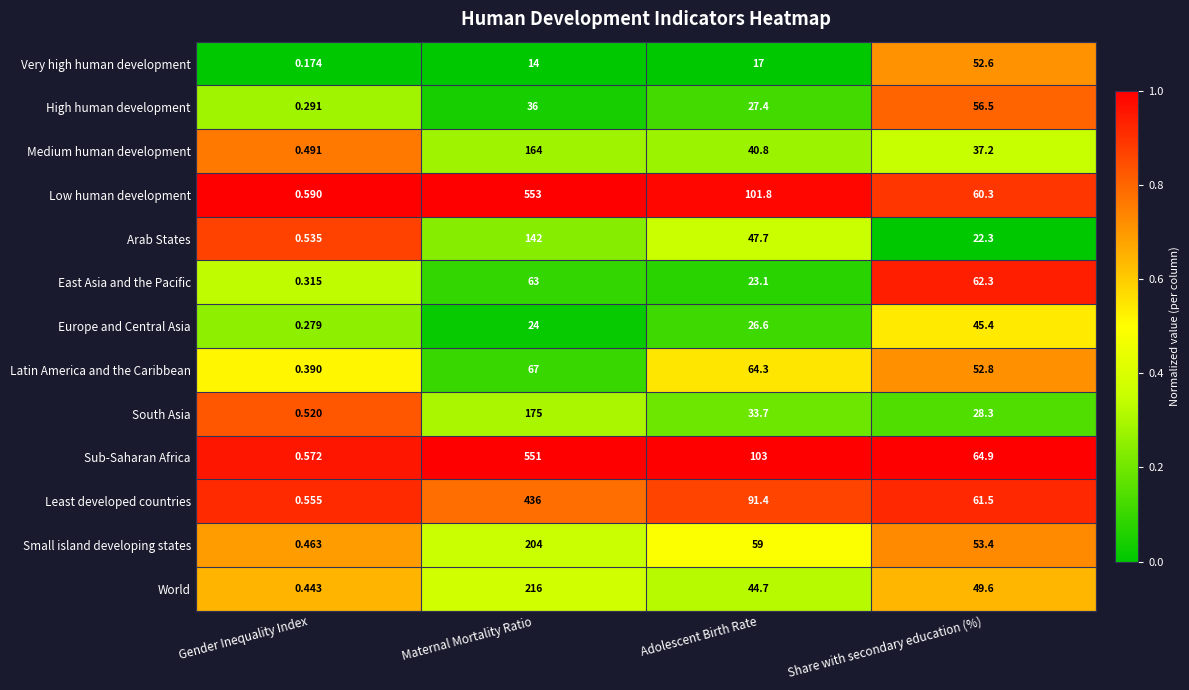

Where does the Low human development series first go above 101?

Maternal Mortality Ratio